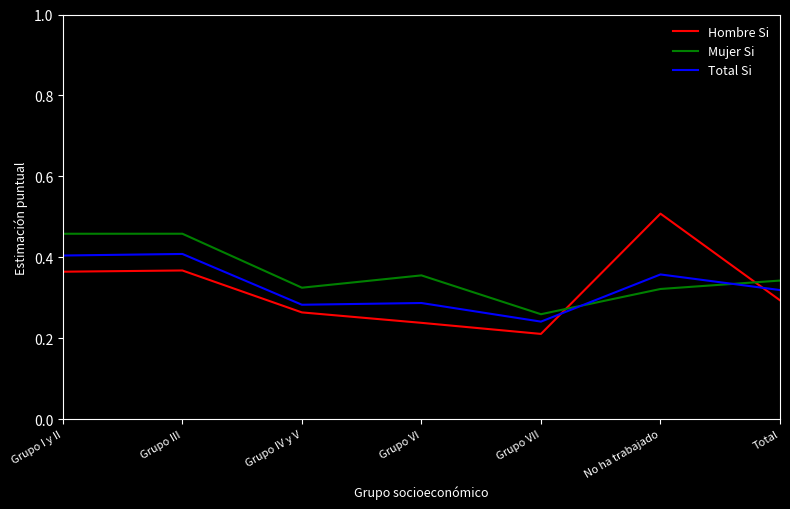

What position from the right is No ha trabajado?

2